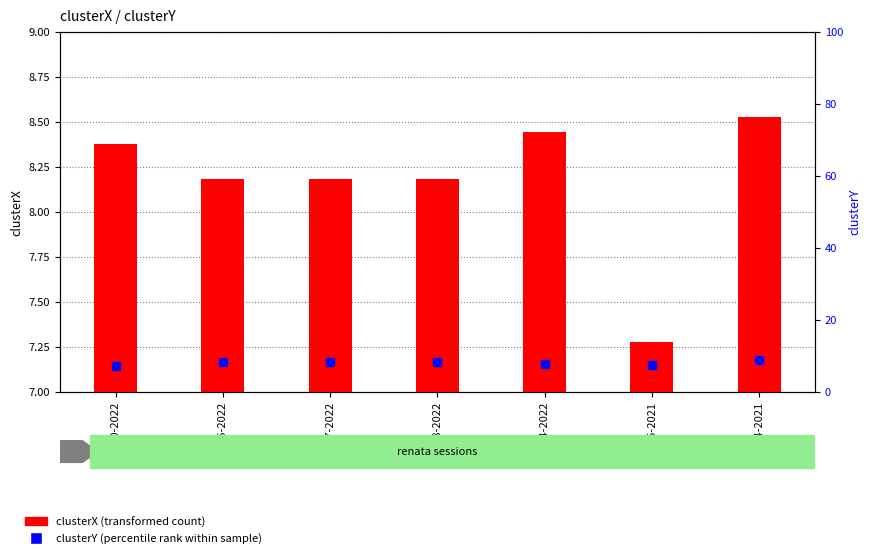

At how many categories does at least one series exceed 7?

7